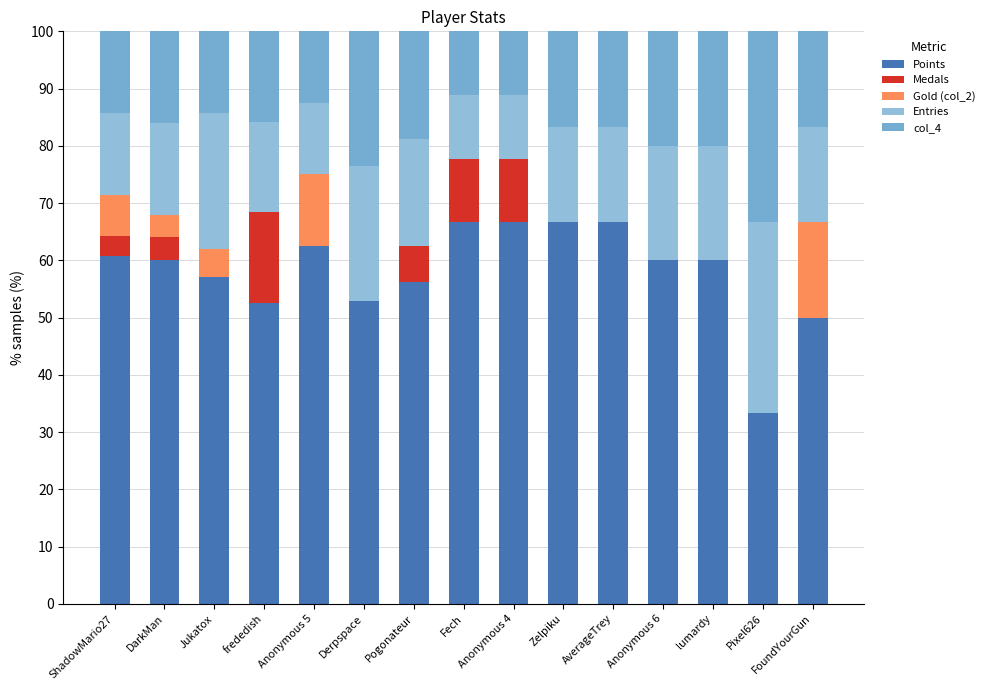

Which series has the largest total across all categories?

Points